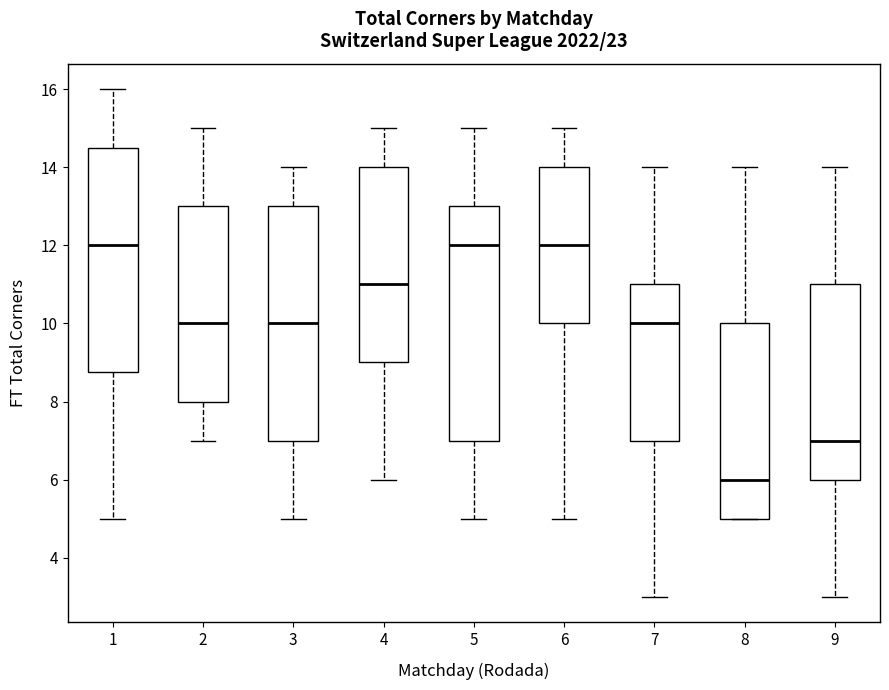

Which box's median line is the lowest?

8